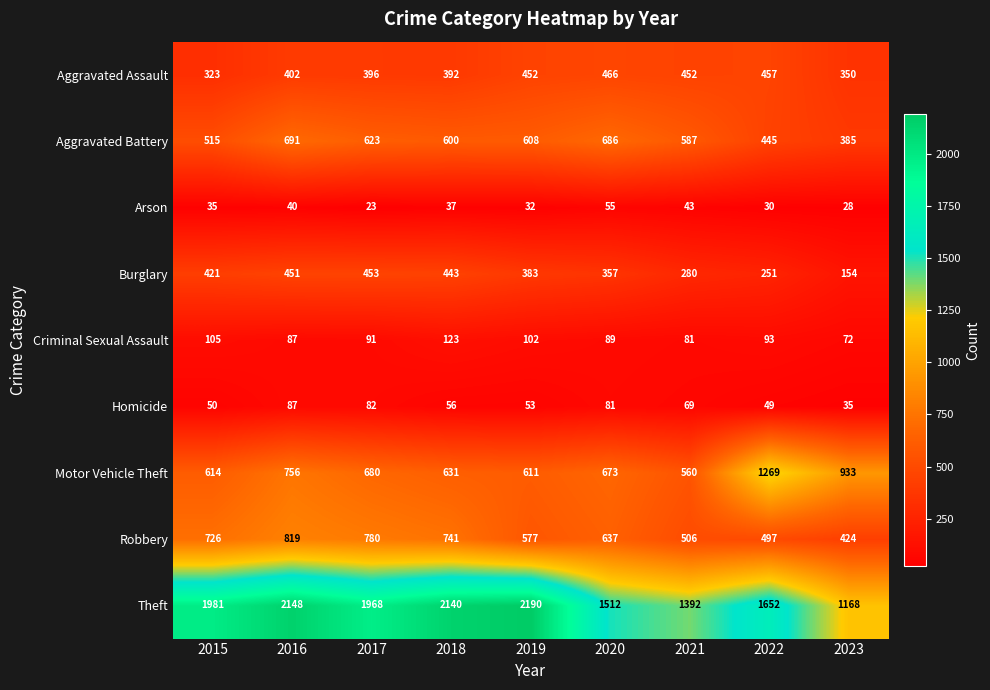

What is the average value of the Aggravated Assault series?

410